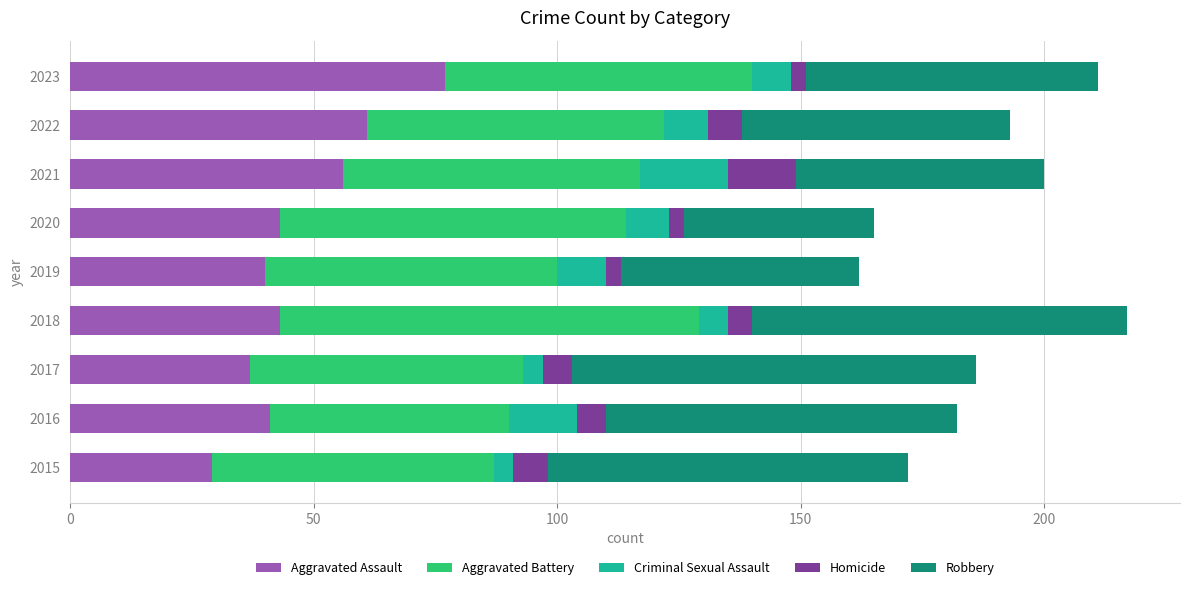

Which category has the highest value in the Aggravated Assault series?

2023